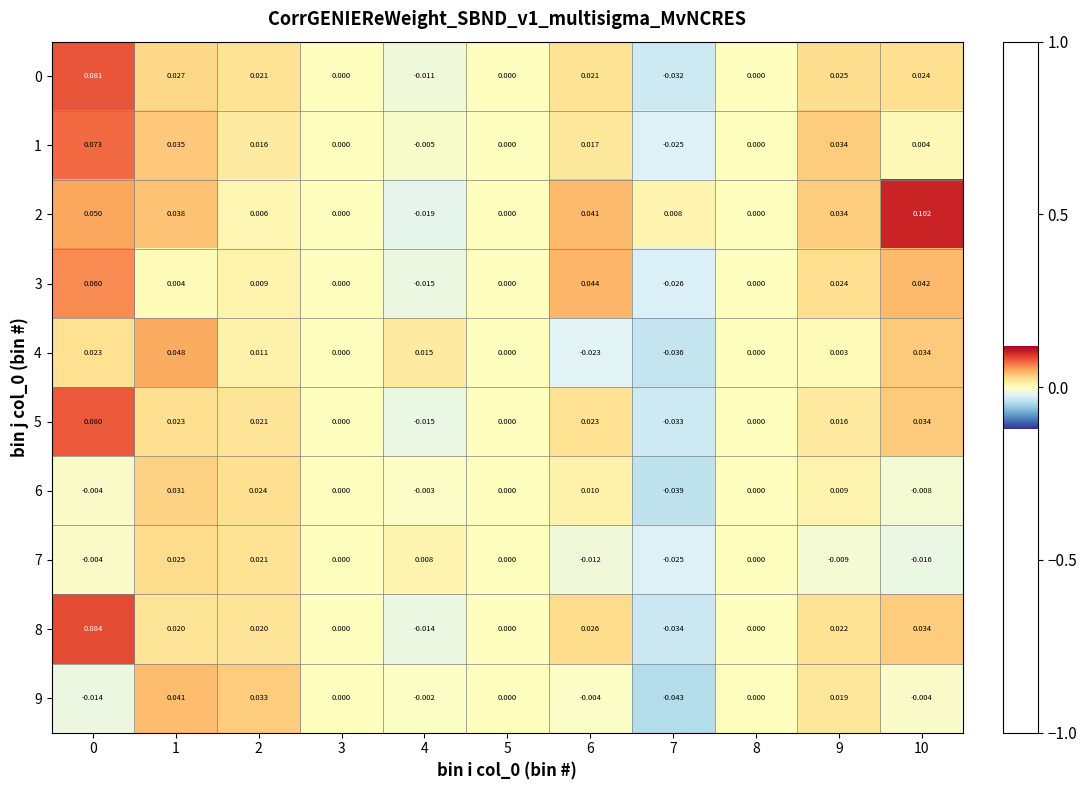

Is the value of 0 at 8 greater than the value of 1 at 9?

No